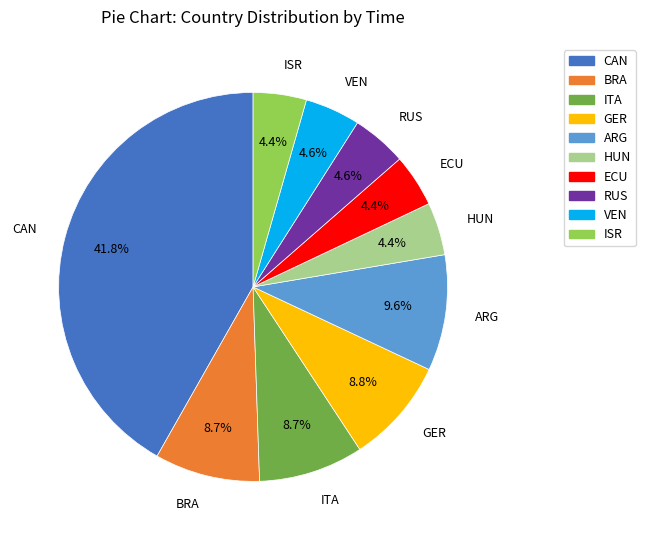

To the nearest percent, what portion does ARG represent?

10%